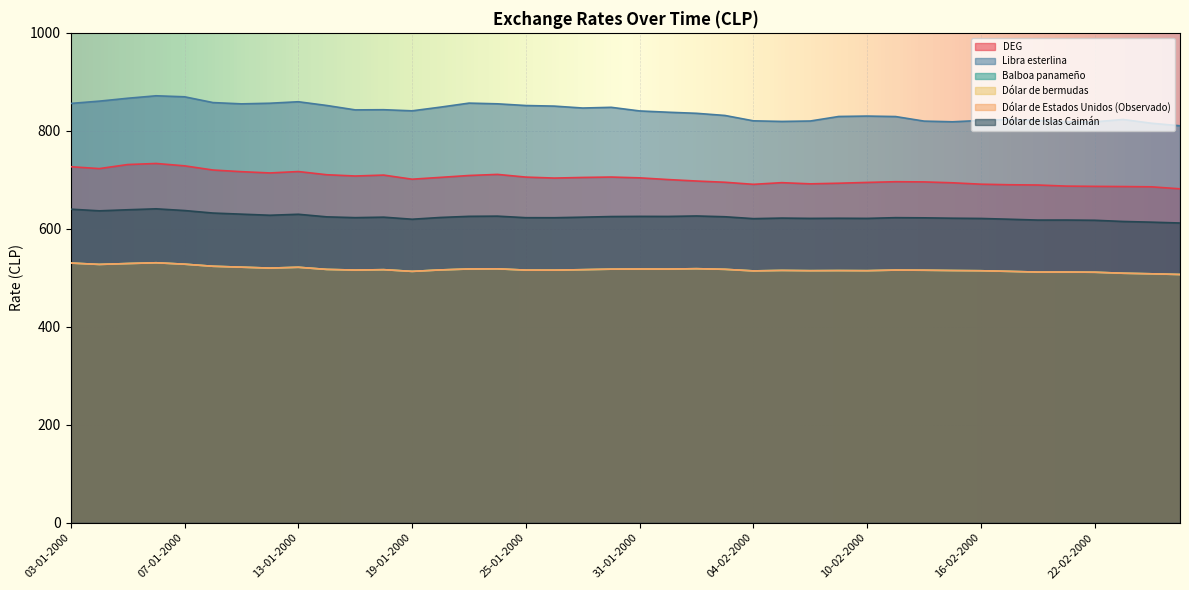

At which category does DEG reach its first local valley?

04-01-2000